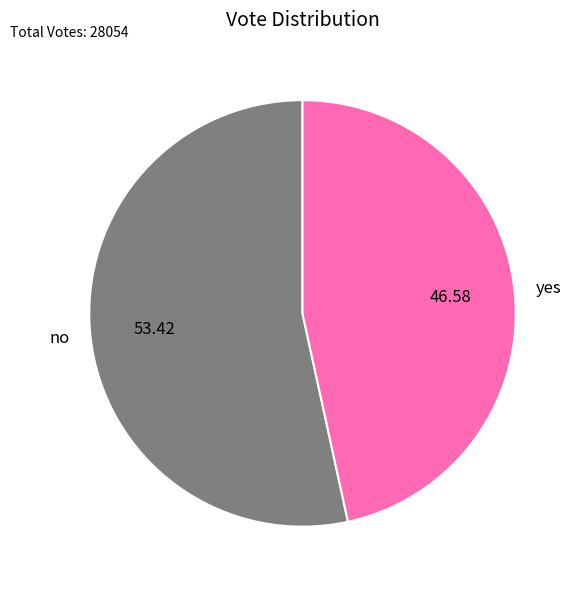

How many slices are in this pie chart?

2